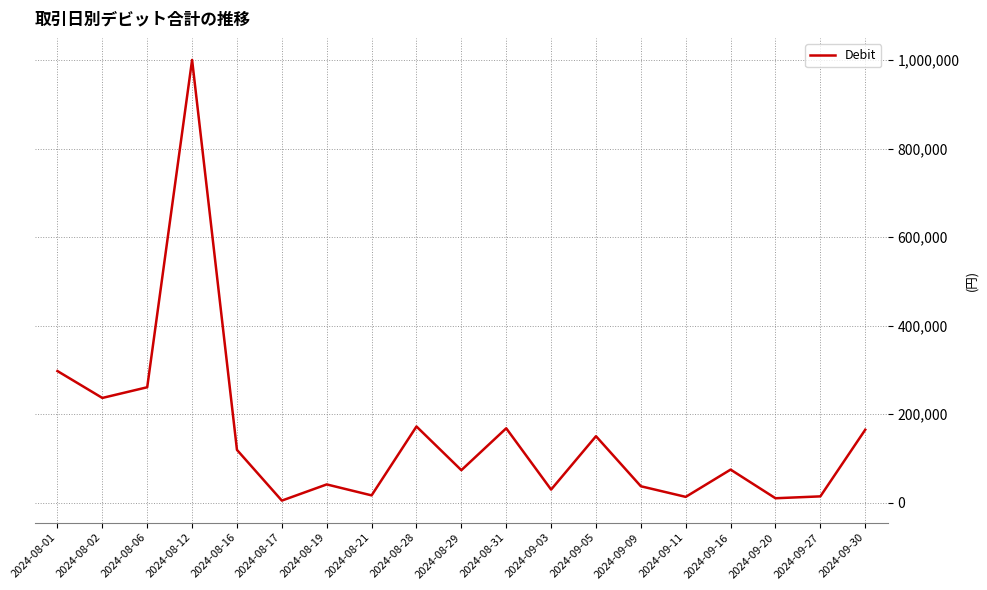

Approximately how many times larger is the value at 2024-09-30 compared to 2024-09-11?

12.3